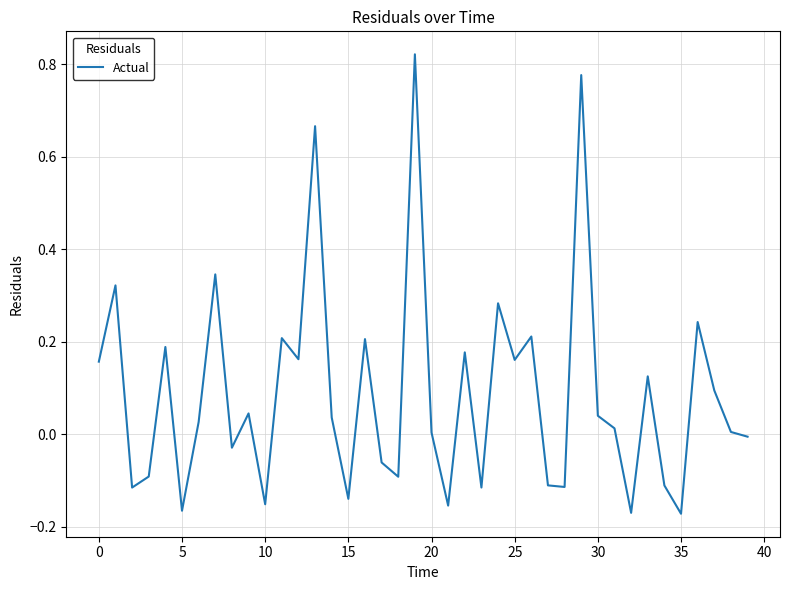

What is the difference between the maximum and minimum values?

1.0